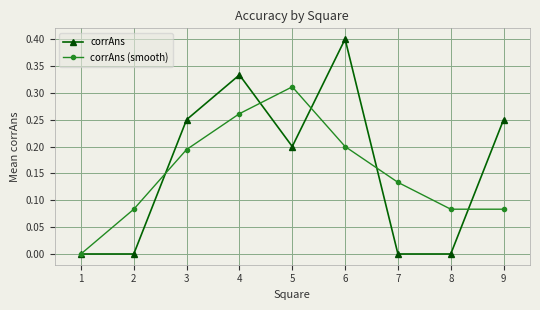

Is the value of corrAns at 9 greater than the value of corrAns (smooth) at 4?

No